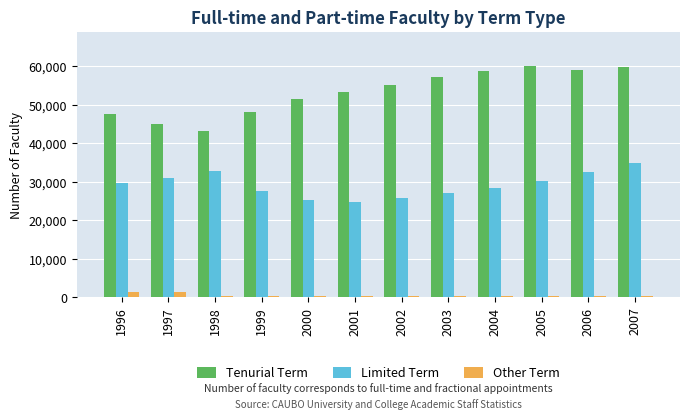

Which series has the largest range (max minus min)?

Tenurial Term